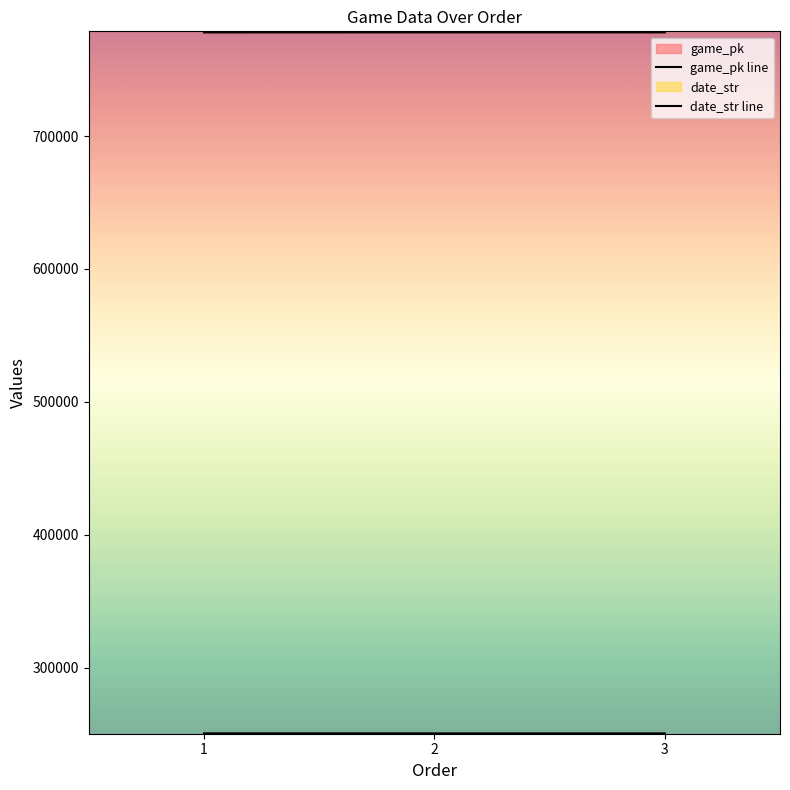

What is the average value of the game_pk line series?

777984